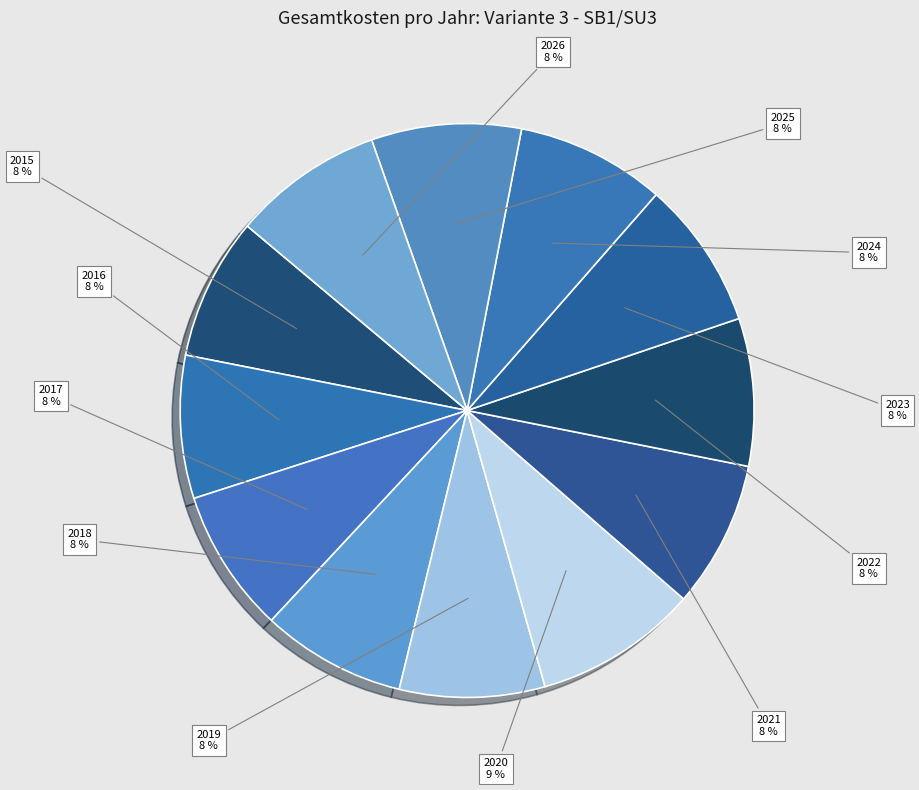

Is there a majority slice in this chart?

No